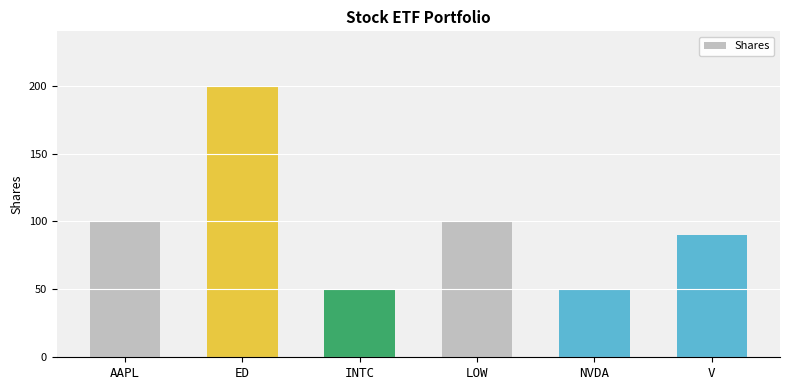

What is the approximate value at ED, to the nearest 50?

200